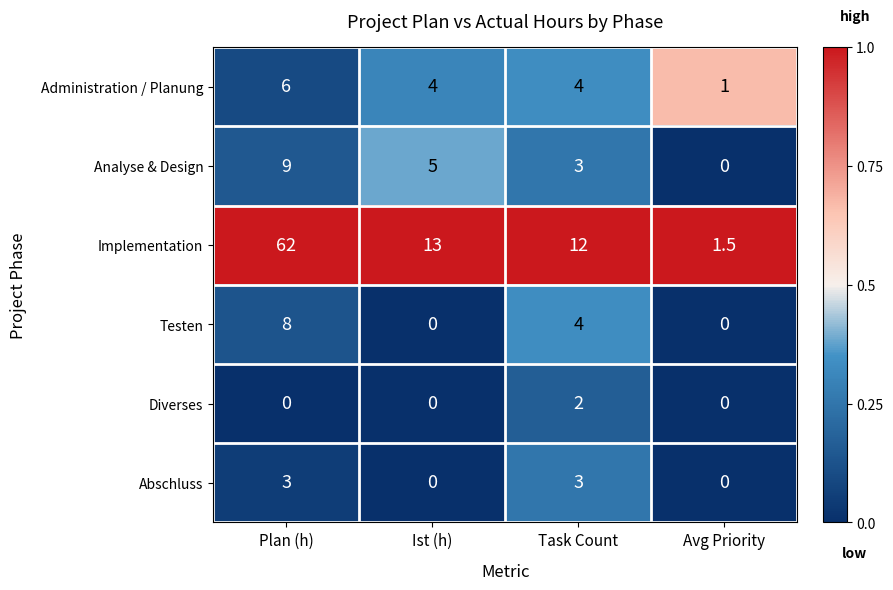

Reading left to right, extract all data points from this chart.

Administration / Planung: 6.0	4.0	4.0	1.0
Analyse & Design: 9.0	5.0	3.0	0.0
Implementation: 62.0	13.0	12.0	1.5
Testen: 8.0	0.0	4.0	0.0
Diverses: 0.0	0.0	2.0	0.0
Abschluss: 3.0	0.0	3.0	0.0